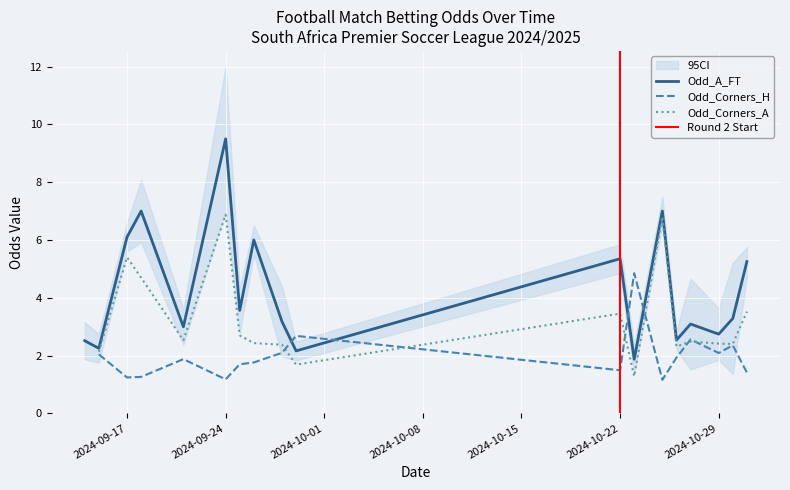

Which series changed the most between 4 and 21?

Odd_A_FT